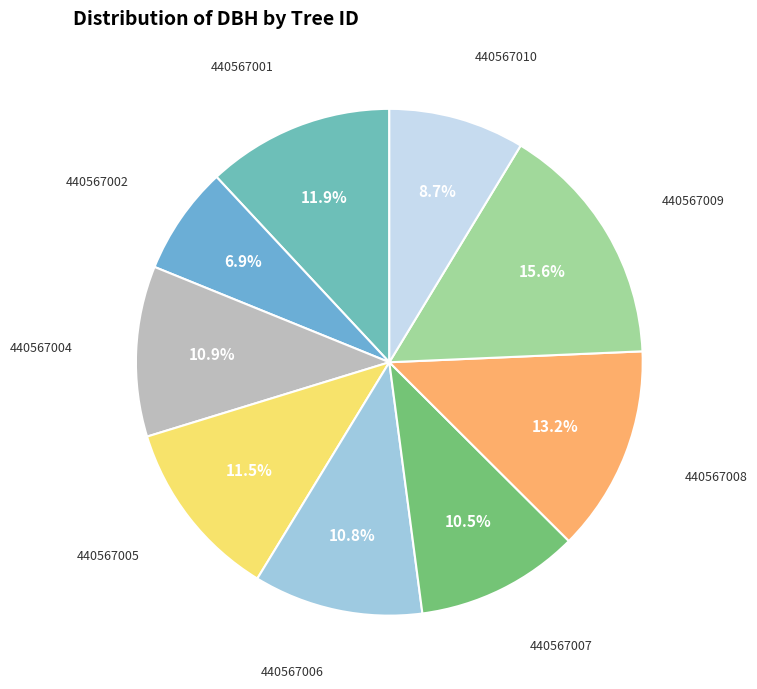

The 440567009 slice represents 21% of the pie. True or false?

False